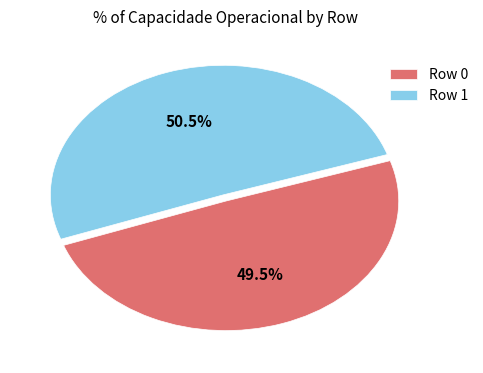

Which has a higher value, Row 1 or Row 0?

Row 1